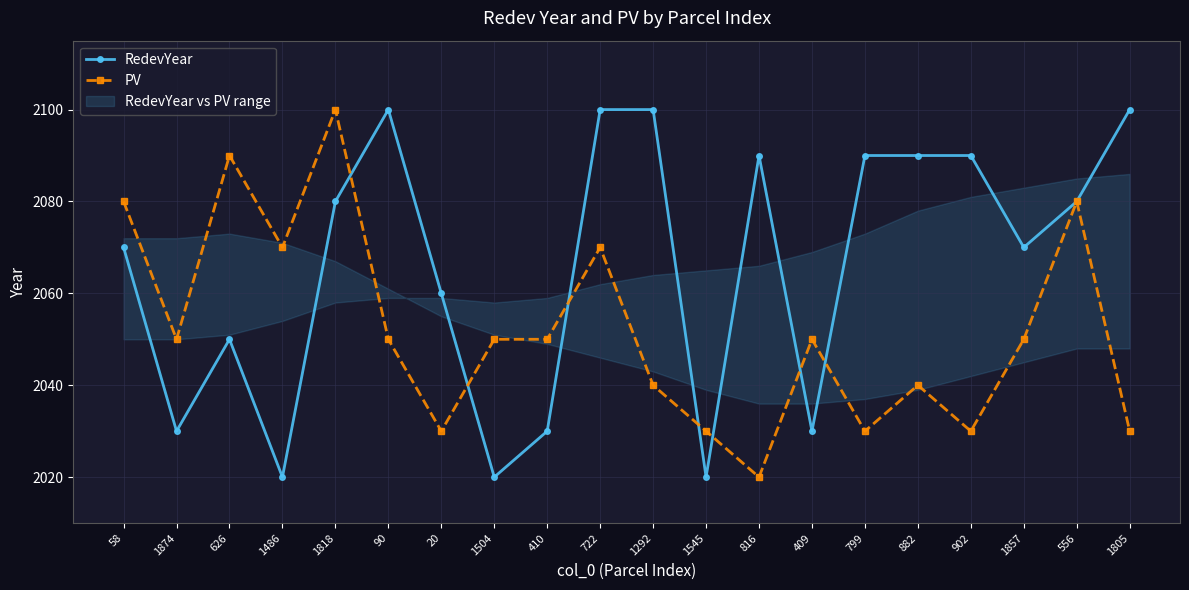

Reading left to right, transcribe all the data shown in this chart.

RedevYear: 2070	2030	2050	2020	2080	2100	2060	2020	2030	2100	2100	2020	2090	2030	2090	2090	2090	2070	2080	2100
PV: 2080	2050	2090	2070	2100	2050	2030	2050	2050	2070	2040	2030	2020	2050	2030	2040	2030	2050	2080	2030